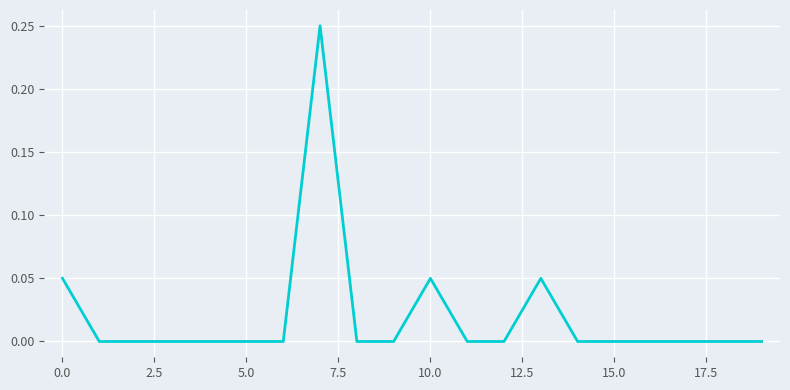

What is the label of the 8th point from the right?

12